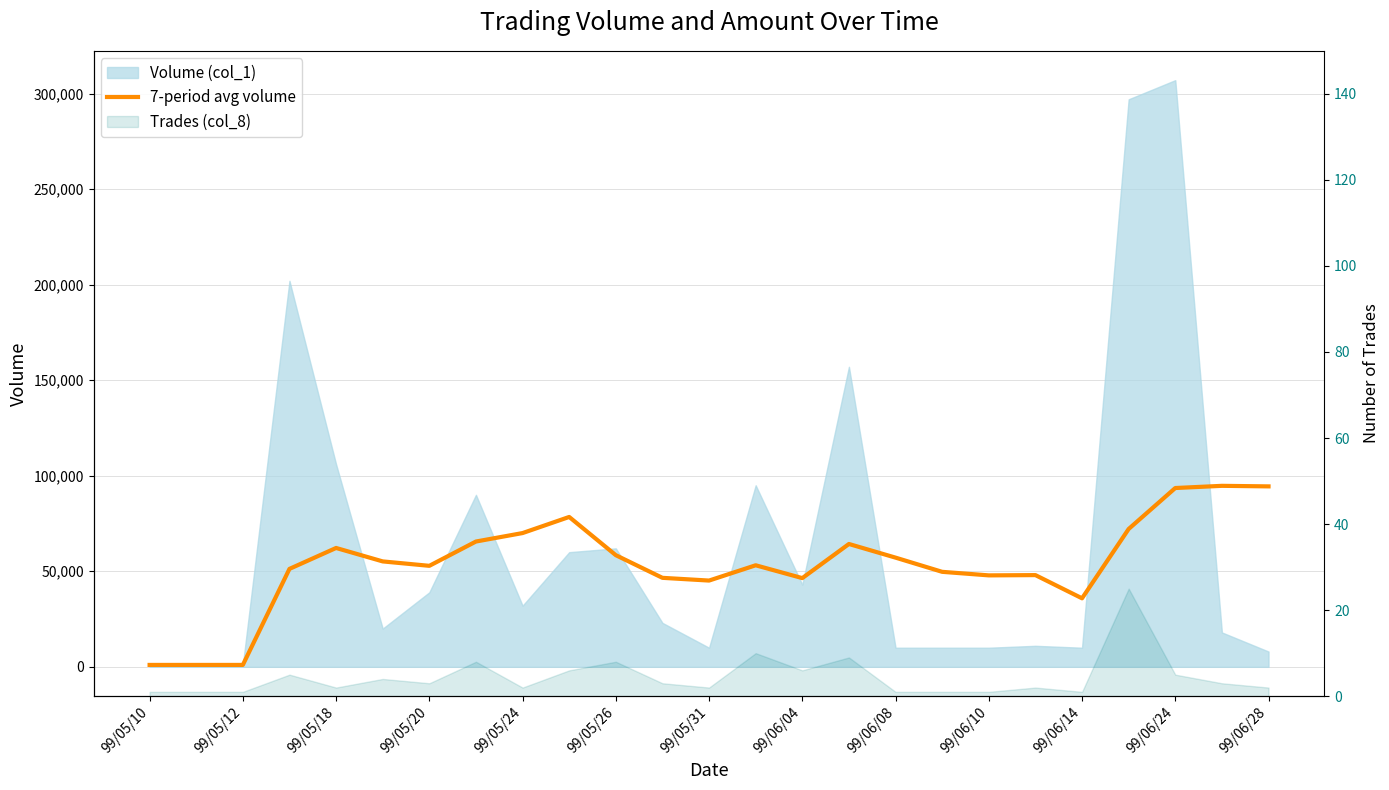

What is the difference between the second highest and minimum values?

93428.6